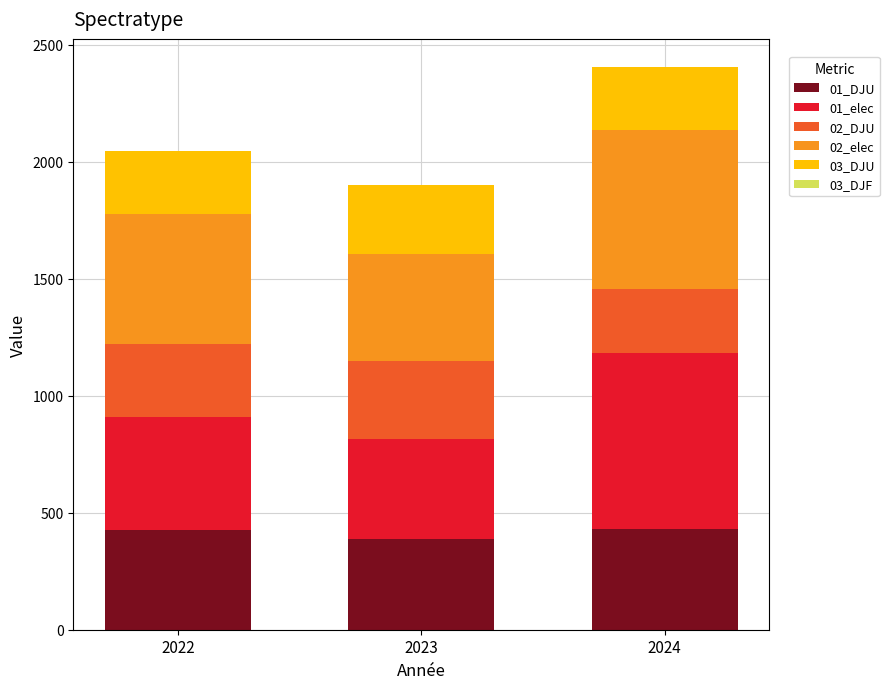

True or false: 01_DJU has a value of 196.8 at 2023.

False